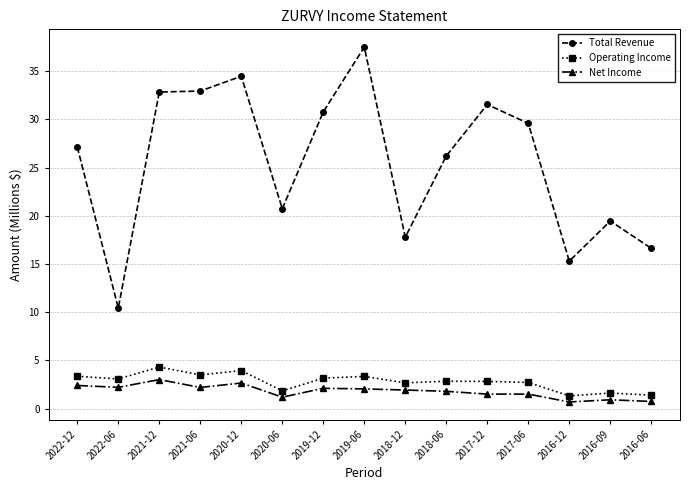

At which category does Total Revenue reach its first local valley?

2022-06